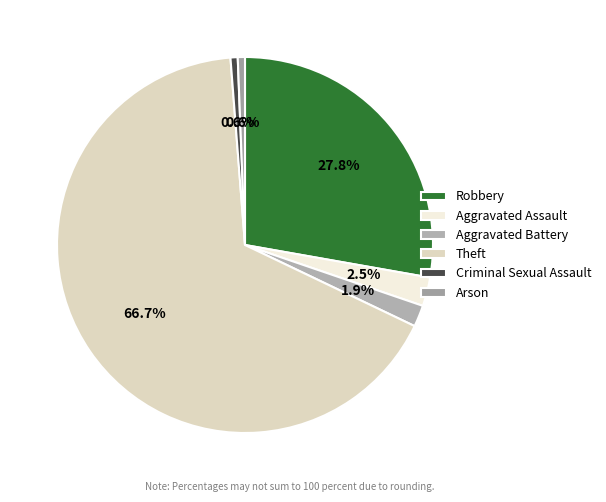

To the nearest percent, what is the average slice percentage?

17%